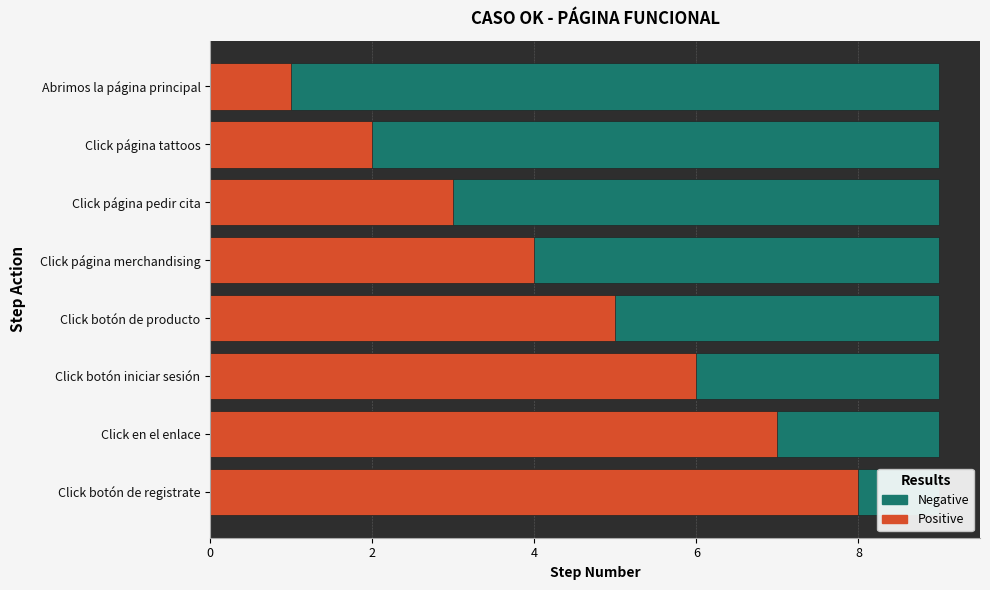

List the series in order of their peak value, highest first.

Positive, Negative